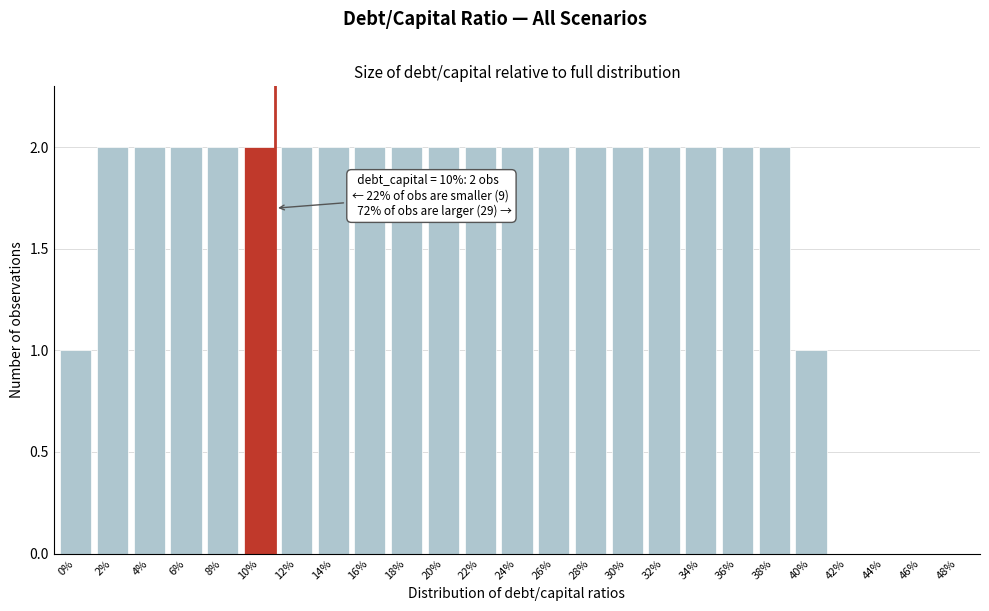

Reading left to right, list all the values displayed in this chart.

0%=1	2%=2	4%=2	6%=2	8%=2	10%=2	12%=2	14%=2	16%=2	18%=2	20%=2	22%=2	24%=2	26%=2	28%=2	30%=2	32%=2	34%=2	36%=2	38%=2	40%=1	42%=0	44%=0	46%=0	48%=0